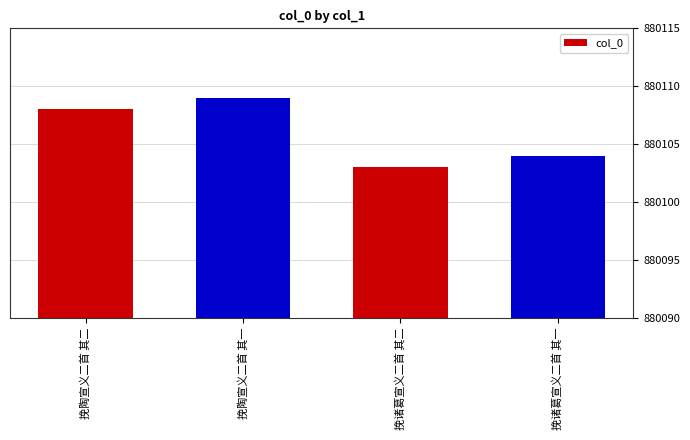

What is the smallest value displayed?

880103